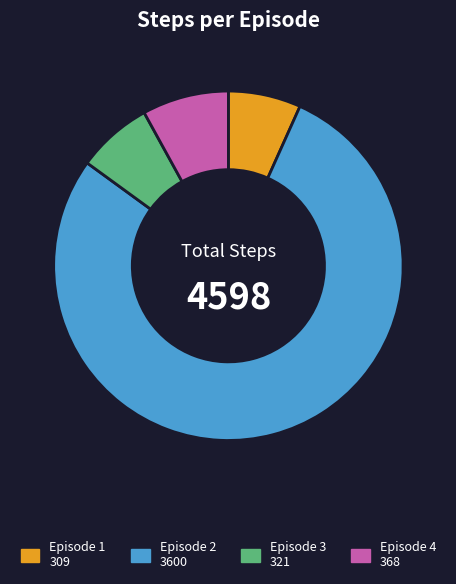

Which slice represents more than half of the pie?

Episode 2